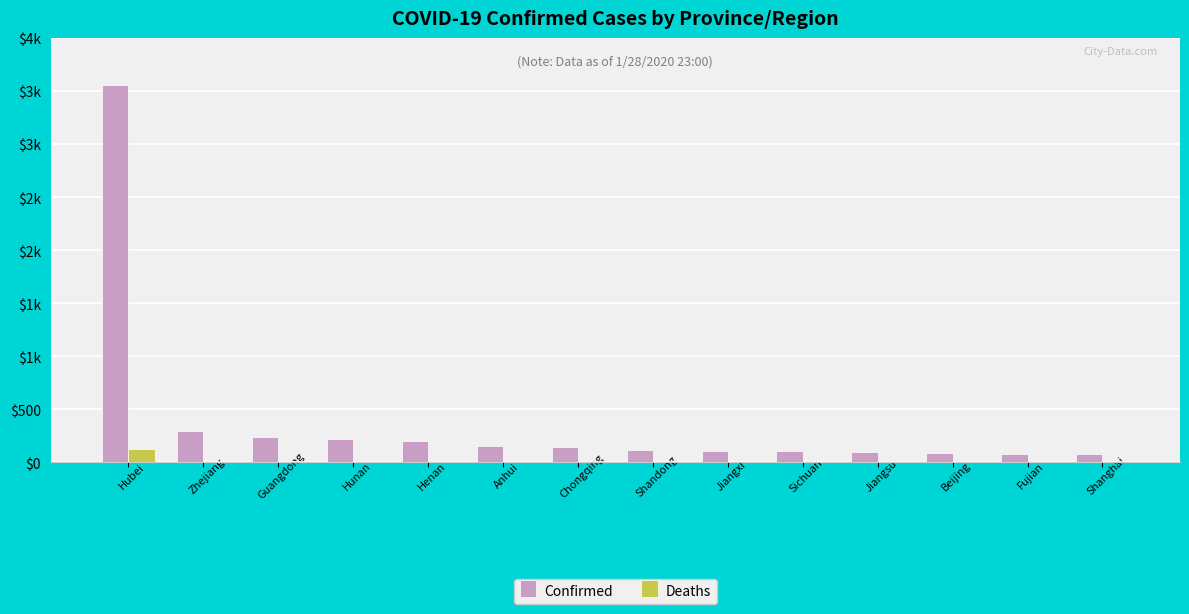

Rank the series by their maximum value, from highest to lowest.

Confirmed, Deaths